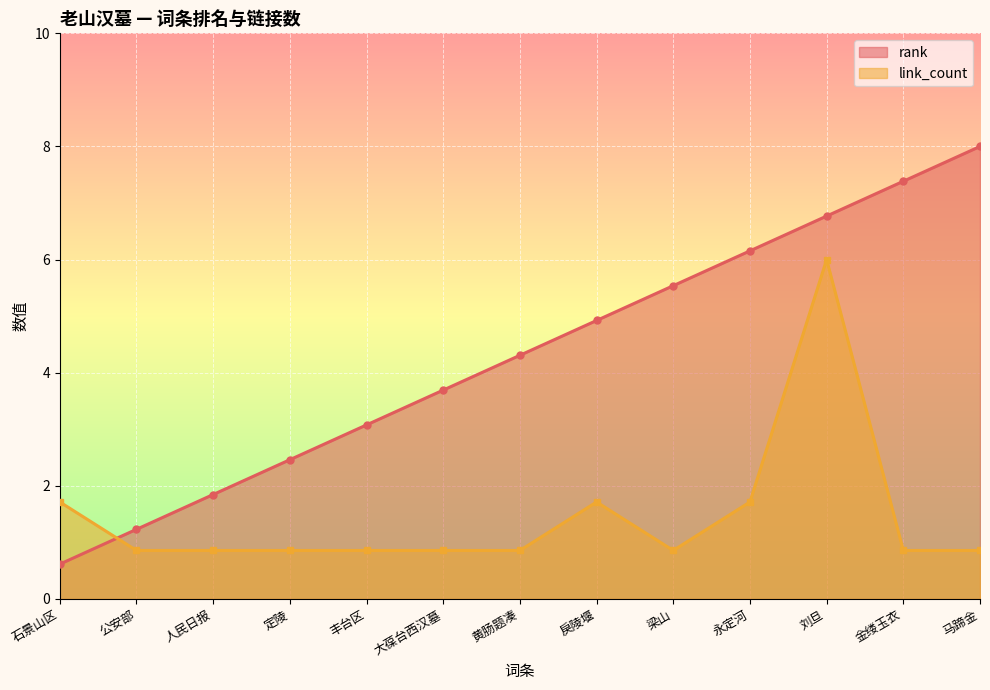

What is the smallest value displayed?

0.6